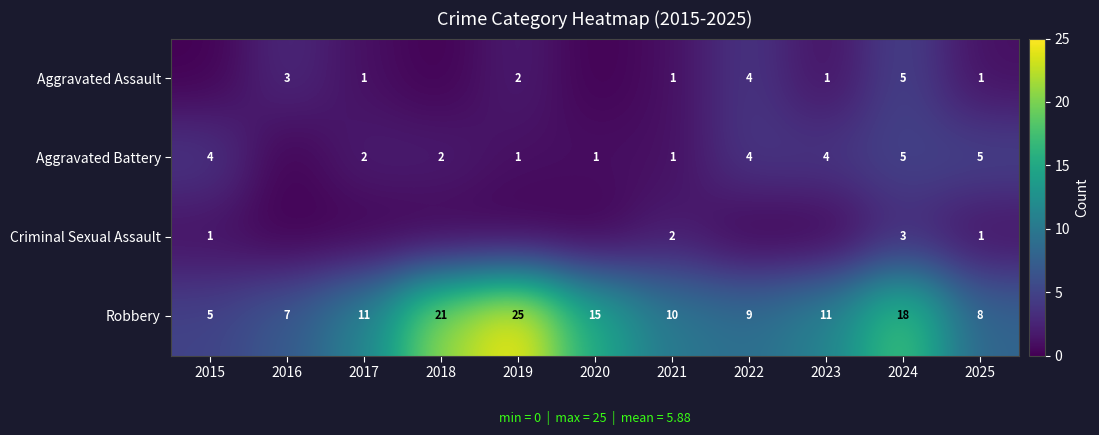

What is the greatest value displayed?

25